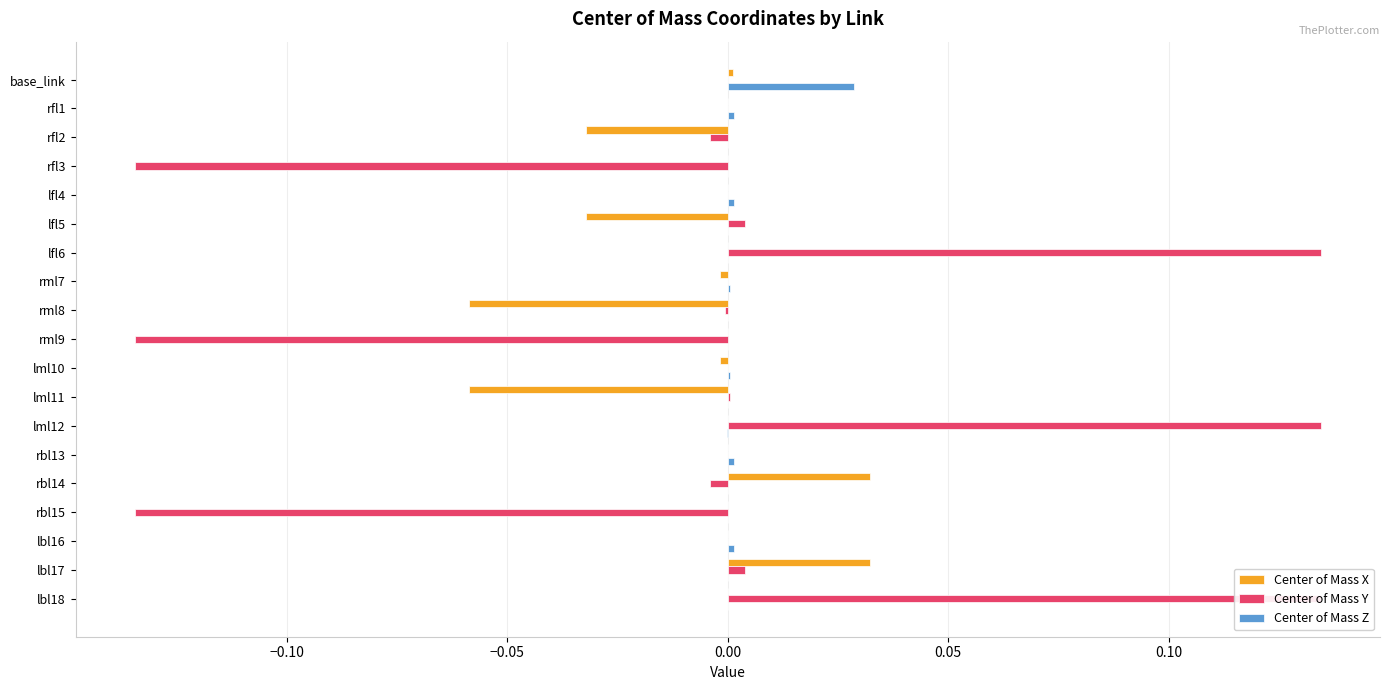

What is the lowest value of the Center of Mass Y series?

-0.1